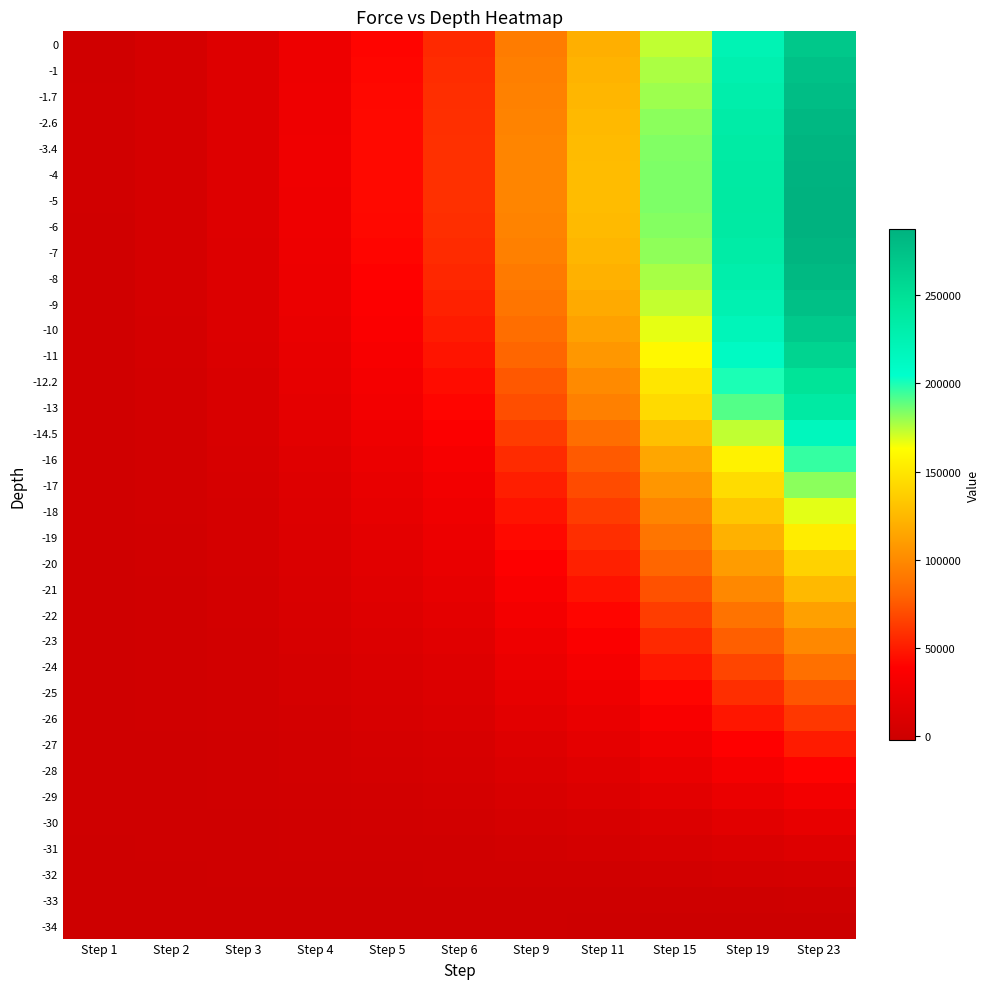

Reading left to right, list all the values displayed in this chart.

0: Step 1=1724.6	Step 2=5161.7	Step 3=12004.0	Step 4=25527.5	Step 5=40879.4	Step 6=55905.4	Step 9=92123.8	Step 11=120187.4	Step 15=173527.1	Step 19=223497.6	Step 23=269479.3
-1: Step 1=1757.1	Step 2=5259.7	Step 3=12233.2	Step 4=26015.2	Step 5=41655.5	Step 6=56970.2	Step 9=93892.0	Step 11=122504.3	Step 15=176869.9	Step 19=227789.2	Step 23=274635.8
-1.7: Step 1=1776.2	Step 2=5317.5	Step 3=12368.8	Step 4=26309.2	Step 5=42131.4	Step 6=57629.0	Step 9=95002.4	Step 11=123967.9	Step 15=178994.4	Step 19=230535.2	Step 23=277959.4
-2.6: Step 1=1797.9	Step 2=5383.3	Step 3=12523.8	Step 4=26648.5	Step 5=42685.8	Step 6=58400.1	Step 9=96320.3	Step 11=125726.4	Step 15=181614.9	Step 19=233979.5	Step 23=282181.0
-3.4: Step 1=1810.1	Step 2=5420.6	Step 3=12612.7	Step 4=26849.8	Step 5=43023.3	Step 6=58877.9	Step 9=97163.0	Step 11=126860.1	Step 15=183317.8	Step 19=236246.9	Step 23=284980.1
-4: Step 1=1809.9	Step 2=5420.5	Step 3=12615.0	Step 4=26867.8	Step 5=43071.7	Step 6=58966.3	Step 9=97387.2	Step 11=127204.3	Step 15=183946.2	Step 19=237242.8	Step 23=286339.2
-5: Step 1=1792.6	Step 2=5370.0	Step 3=12502.9	Step 4=26661.6	Step 5=42802.3	Step 6=58671.6	Step 9=97157.5	Step 11=127079.2	Step 15=184123.9	Step 19=237853.9	Step 23=287491.3
-6: Step 1=1756.8	Step 2=5264.3	Step 3=12263.5	Step 4=26188.4	Step 5=42122.8	Step 6=57845.6	Step 9=96153.8	Step 11=126024.2	Step 15=183155.9	Step 19=237124.2	Step 23=287072.1
-7: Step 1=1705.3	Step 2=5111.4	Step 3=11914.2	Step 4=25479.9	Step 5=41066.0	Step 6=56513.1	Step 9=94368.5	Step 11=123998.9	Step 15=180936.5	Step 19=234947.7	Step 23=285025.1
-8: Step 1=1640.5	Step 2=4918.8	Step 3=11472.0	Step 4=24569.8	Step 5=39676.2	Step 6=54717.4	Step 9=91834.2	Step 11=121024.1	Step 15=177447.5	Step 19=231276.9	Step 23=281305.4
-9: Step 1=1565.4	Step 2=4694.9	Step 3=10956.2	Step 4=23497.3	Step 5=38013.8	Step 6=52530.8	Step 9=88620.0	Step 11=117157.3	Step 15=172707.3	Step 19=226074.1	Step 23=275839.1
-10: Step 1=1482.2	Step 2=4446.6	Step 3=10382.4	Step 4=22295.5	Step 5=36130.5	Step 6=50021.4	Step 9=84802.9	Step 11=112473.2	Step 15=166782.5	Step 19=219378.5	Step 23=268637.1
-11: Step 1=1393.1	Step 2=4180.2	Step 3=9765.2	Step 4=20994.9	Step 5=34075.3	Step 6=47255.7	Step 9=80475.3	Step 11=107063.4	Step 15=159733.6	Step 19=211217.5	Step 23=259682.0
-12.2: Step 1=1282.2	Step 2=3848.3	Step 3=8994.5	Step 4=19362.2	Step 5=31476.3	Step 6=43728.9	Step 9=74823.6	Step 11=99877.2	Step 15=150064.1	Step 19=199748.8	Step 23=246871.4
-13: Step 1=1206.8	Step 2=3622.5	Step 3=8469.5	Step 4=18245.2	Step 5=29688.2	Step 6=41286.8	Step 9=70838.6	Step 11=94742.5	Step 15=142952.1	Step 19=191093.0	Step 23=237037.2
-14.5: Step 1=1068.5	Step 2=3208.1	Step 3=7504.3	Step 4=16183.7	Step 5=26371.1	Step 6=36730.3	Step 9=63281.3	Step 11=84885.2	Step 15=128914.9	Step 19=173503.5	Step 23=216588.1
-16: Step 1=942.2	Step 2=2829.4	Step 3=6621.0	Step 4=14291.6	Step 5=23314.6	Step 6=32513.3	Step 9=56200.8	Step 11=75564.2	Step 15=115354.4	Step 19=156105.6	Step 23=195897.5
-17: Step 1=861.1	Step 2=2586.0	Step 3=6053.0	Step 4=13072.7	Step 5=21341.3	Step 6=29784.3	Step 9=51588.5	Step 11=69462.7	Step 15=106375.3	Step 19=144433.9	Step 23=181827.5
-18: Step 1=782.5	Step 2=2350.3	Step 3=5502.6	Step 4=11890.3	Step 5=19424.3	Step 6=27128.7	Step 9=47079.6	Step 11=63477.7	Step 15=97498.8	Step 19=132793.2	Step 23=167666.9
-19: Step 1=706.7	Step 2=2122.8	Step 3=4970.9	Step 4=10747.0	Step 5=17567.9	Step 6=24553.3	Step 9=42689.3	Step 11=57632.9	Step 15=88771.0	Step 19=121260.0	Step 23=153528.5
-20: Step 1=633.7	Step 2=1903.7	Step 3=4459.0	Step 4=9645.1	Step 5=15776.8	Step 6=22065.1	Step 9=38431.6	Step 11=51949.5	Step 15=80232.3	Step 19=109900.7	Step 23=139509.4
-21: Step 1=563.6	Step 2=1693.3	Step 3=3967.1	Step 4=8585.2	Step 5=14051.7	Step 6=19665.5	Step 9=34311.8	Step 11=46436.5	Step 15=71904.2	Step 19=98755.1	Step 23=125672.3
-22: Step 1=496.6	Step 2=1492.1	Step 3=3496.5	Step 4=7570.4	Step 5=12398.4	Step 6=17363.1	Step 9=30346.3	Step 11=41118.3	Step 15=63830.3	Step 19=87891.9	Step 23=112115.2
-23: Step 1=432.8	Step 2=1300.5	Step 3=3048.0	Step 4=6602.6	Step 5=10819.9	Step 6=15162.4	Step 9=26545.0	Step 11=36009.7	Step 15=56039.3	Step 19=77358.5	Step 23=98908.0
-24: Step 1=372.1	Step 2=1118.3	Step 3=2621.4	Step 4=5681.3	Step 5=9315.9	Step 6=13063.4	Step 9=22909.4	Step 11=31114.4	Step 15=48541.9	Step 19=67177.0	Step 23=86087.9
-25: Step 1=314.7	Step 2=945.7	Step 3=2217.4	Step 4=4808.1	Step 5=7889.1	Step 6=11070.3	Step 9=19448.4	Step 11=26445.9	Step 15=41364.0	Step 19=57389.8	Step 23=73717.1
-26: Step 1=260.6	Step 2=783.1	Step 3=1836.5	Step 4=3984.3	Step 5=6541.9	Step 6=9186.6	Step 9=16169.4	Step 11=22015.5	Step 15=34527.6	Step 19=48033.8	Step 23=61850.5
-27: Step 1=209.7	Step 2=630.3	Step 3=1478.6	Step 4=3209.8	Step 5=5274.3	Step 6=7412.5	Step 9=13074.5	Step 11=17827.3	Step 15=28043.6	Step 19=39130.2	Step 23=50522.5
-28: Step 1=162.4	Step 2=487.9	Step 3=1145.0	Step 4=2487.2	Step 5=4090.5	Step 6=5754.2	Step 9=10173.4	Step 11=13894.0	Step 15=21929.8	Step 19=30700.9	Step 23=39758.3
-29: Step 1=119.3	Step 2=358.3	Step 3=841.0	Step 4=1828.3	Step 5=3010.1	Step 6=4239.1	Step 9=7516.4	Step 11=10285.8	Step 15=16301.7	Step 19=22914.6	Step 23=29784.5
-30: Step 1=80.5	Step 2=241.7	Step 3=567.5	Step 4=1235.3	Step 5=2036.8	Step 6=2873.2	Step 9=5115.7	Step 11=7020.5	Step 15=11192.1	Step 19=15823.5	Step 23=20676.1
-31: Step 1=46.5	Step 2=139.4	Step 3=327.5	Step 4=714.3	Step 5=1181.1	Step 6=1671.1	Step 9=2998.3	Step 11=4136.3	Step 15=6665.1	Step 19=9522.3	Step 23=12561.6
-32: Step 1=17.9	Step 2=53.1	Step 3=124.8	Step 4=274.2	Step 5=457.6	Step 6=654.0	Step 9=1202.9	Step 11=1687.2	Step 15=2809.8	Step 19=4141.3	Step 23=5615.9
-33: Step 1=-3.9	Step 2=-12.7	Step 3=-29.6	Step 4=-61.6	Step 5=-95.1	Step 6=-124.2	Step 9=-175.4	Step 11=-197.3	Step 15=-171.1	Step 19=-38.3	Step 23=199.5
-34: Step 1=-15.2	Step 2=-46.6	Step 3=-109.4	Step 4=-235.5	Step 5=-382.2	Step 6=-529.5	Step 9=-899.1	Step 11=-1192.3	Step 15=-1763.3	Step 19=-2298.3	Step 23=-2764.3